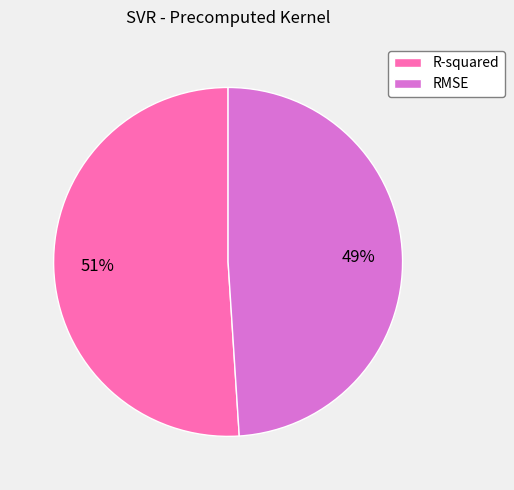

To the nearest percent, what percentage of the pie is RMSE?

49%